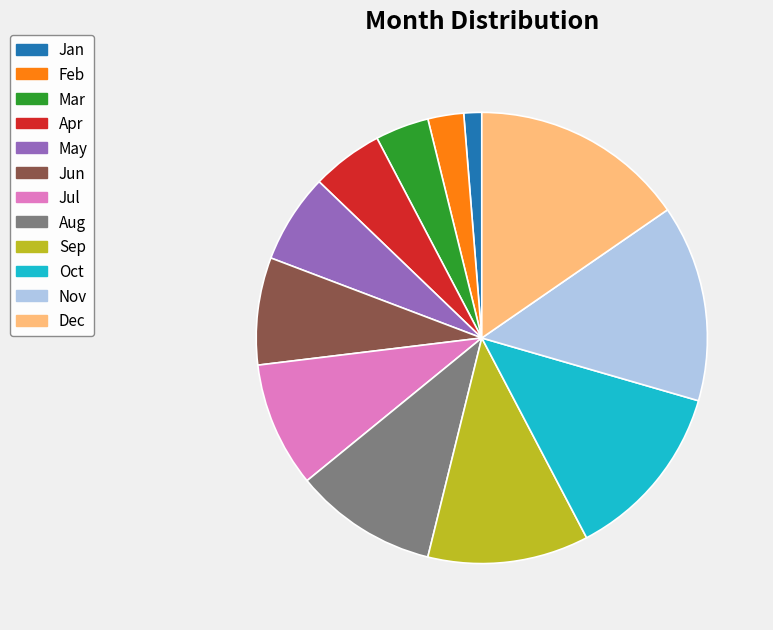

Which category has the smallest portion of the pie?

Jan